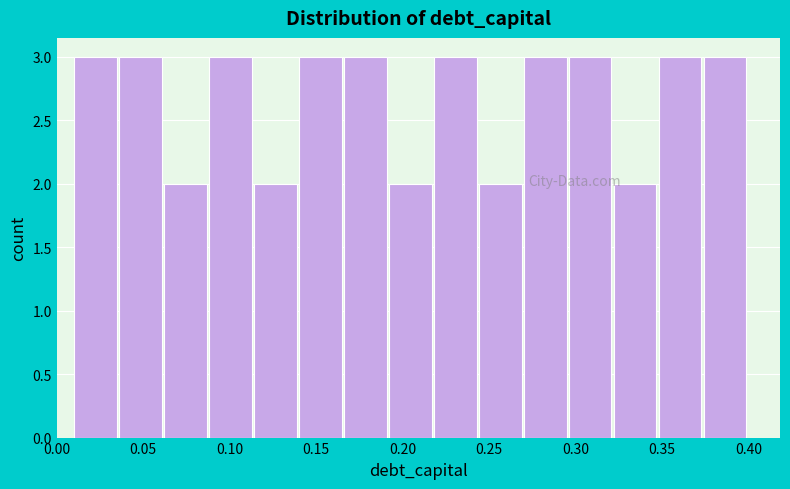

Reading left to right, transcribe this chart: for each bar, give the range it covers on the x-axis and its height. Neither the bar edges nor the heights are printed on the chart, so give them approximately, as read against the axes.

0.010 to 0.036: 3
0.036 to 0.062: 3
0.062 to 0.088: 2
0.088 to 0.114: 3
0.114 to 0.140: 2
0.140 to 0.166: 3
0.166 to 0.192: 3
0.192 to 0.218: 2
0.218 to 0.244: 3
0.244 to 0.270: 2
0.270 to 0.296: 3
0.296 to 0.322: 3
0.322 to 0.348: 2
0.348 to 0.374: 3
0.374 to 0.400: 3